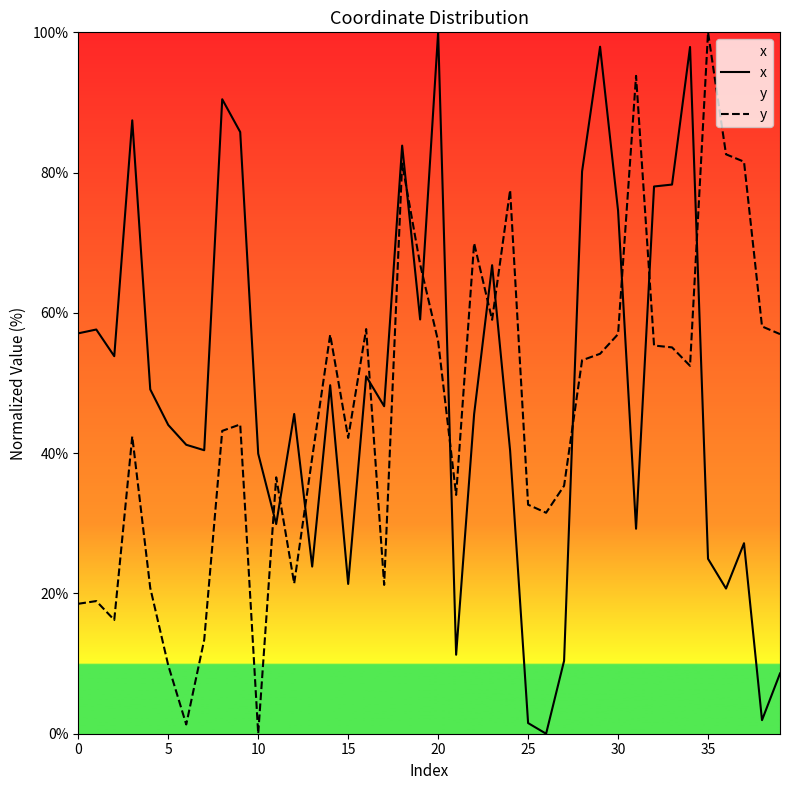

Which series changed the most between 0 and 5?

x